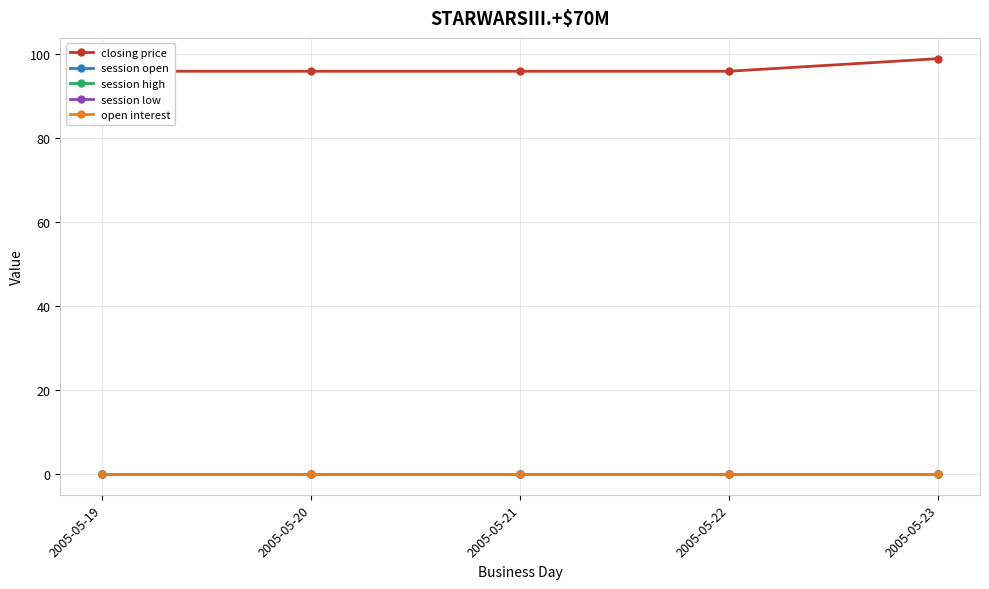

Is the value of open interest at 2005-05-23 greater than the value of session open at 2005-05-23?

No